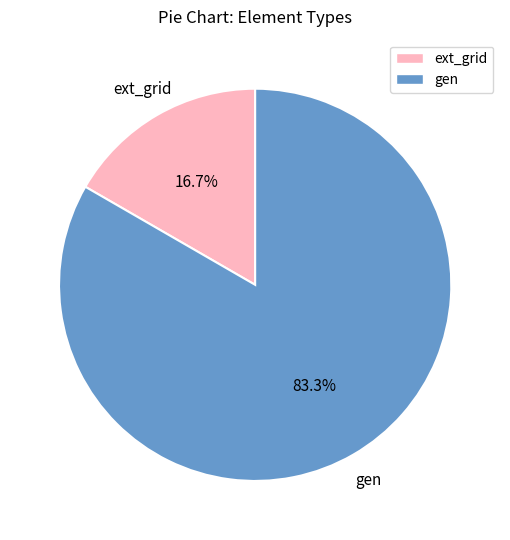

Which category has the biggest portion of the pie?

gen